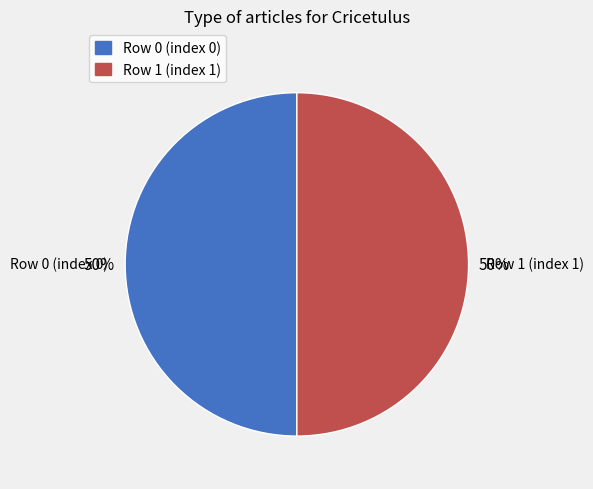

To the nearest percent, what is the average slice percentage?

50%